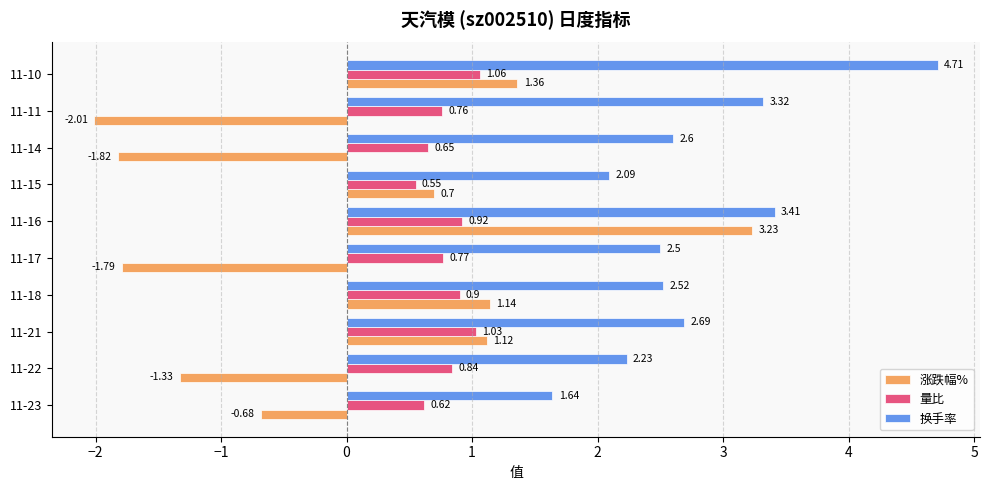

List the series in order of their overall mean, lowest first.

涨跌幅%, 量比, 换手率